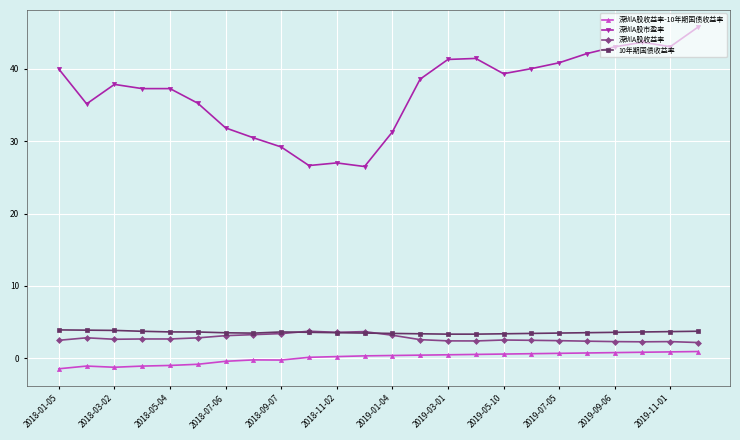

What is the value of the 深圳A股收益率 point at the 23rd from the left?

2.3